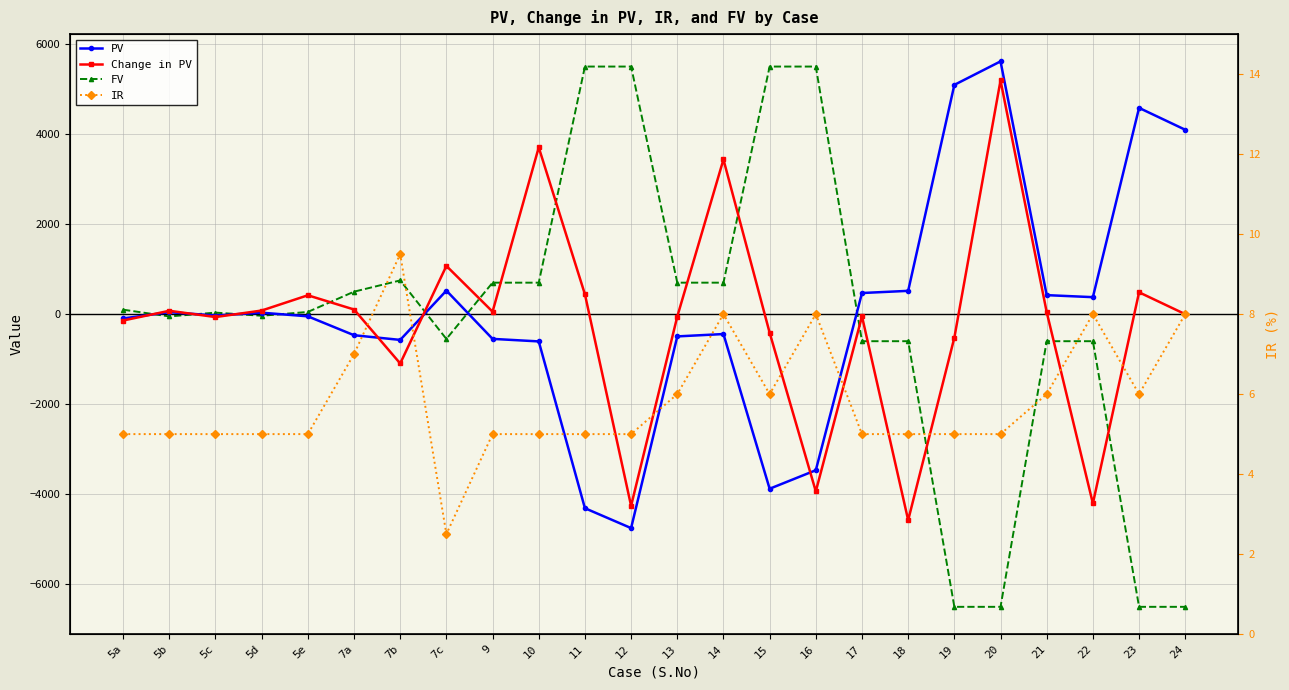

Reading left to right, extract all data points from this chart.

PV: -95.2	45.4	-30.2	33.3	-47.6	-467.3	-571.2	523.5	-548.5	-604.7	-4309.4	-4751.1	-493.5	-441.1	-3877.3	-3465.9	470.1	518.3	5092.9	5614.9	423.0	378.1	4582.2	4096.1
Change in PV: -140.6	75.6	-63.6	81.0	419.7	104.0	-1094.7	1072.0	56.2	3704.7	441.7	-4257.6	-52.4	3436.2	-411.4	-3936.0	-48.2	-4574.6	-522.0	5192.0	44.9	-4204.1	486.1	0.0
FV: 100.0	-50.0	35.0	-35.0	50.0	500.0	750.0	-550.0	700.0	700.0	5500.0	5500.0	700.0	700.0	5500.0	5500.0	-600.0	-600.0	-6500.0	-6500.0	-600.0	-600.0	-6500.0	-6500.0
IR: 5.0	5.0	5.0	5.0	5.0	7.0	9.5	2.5	5.0	5.0	5.0	5.0	6.0	8.0	6.0	8.0	5.0	5.0	5.0	5.0	6.0	8.0	6.0	8.0